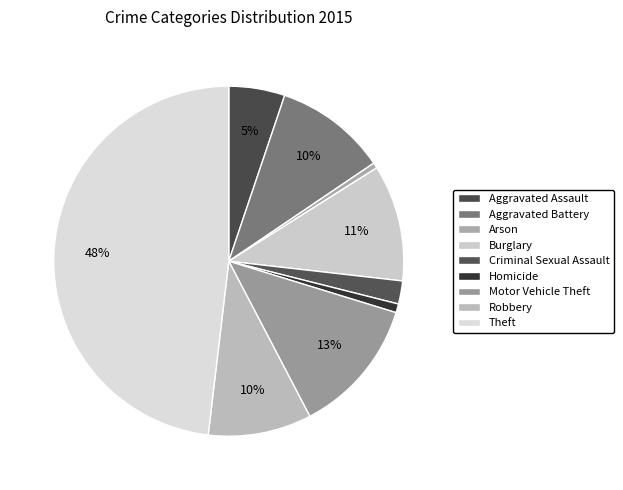

To the nearest percent, what is the average slice percentage?

11%